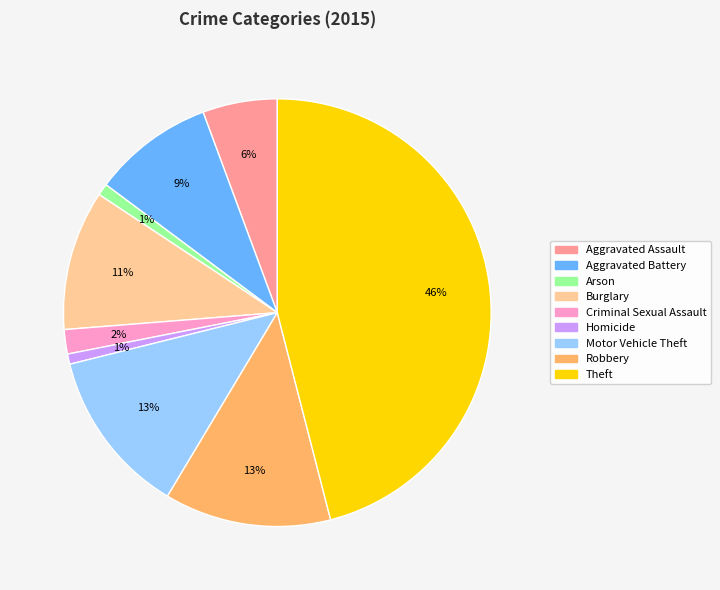

Is the sum of Theft and Criminal Sexual Assault greater than half?

No